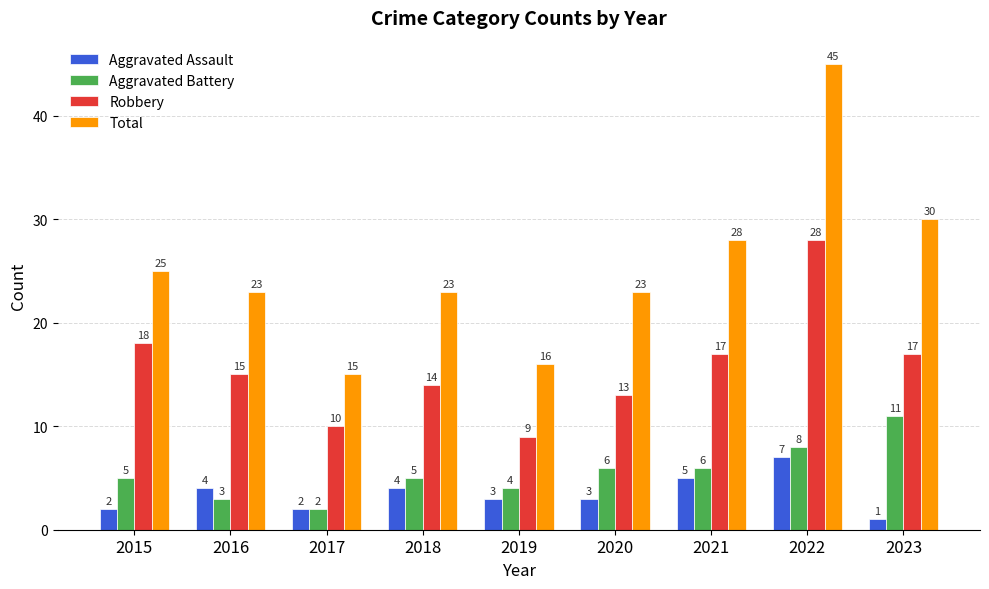

At 2019, list the series in order from smallest to largest.

Aggravated Assault, Aggravated Battery, Robbery, Total